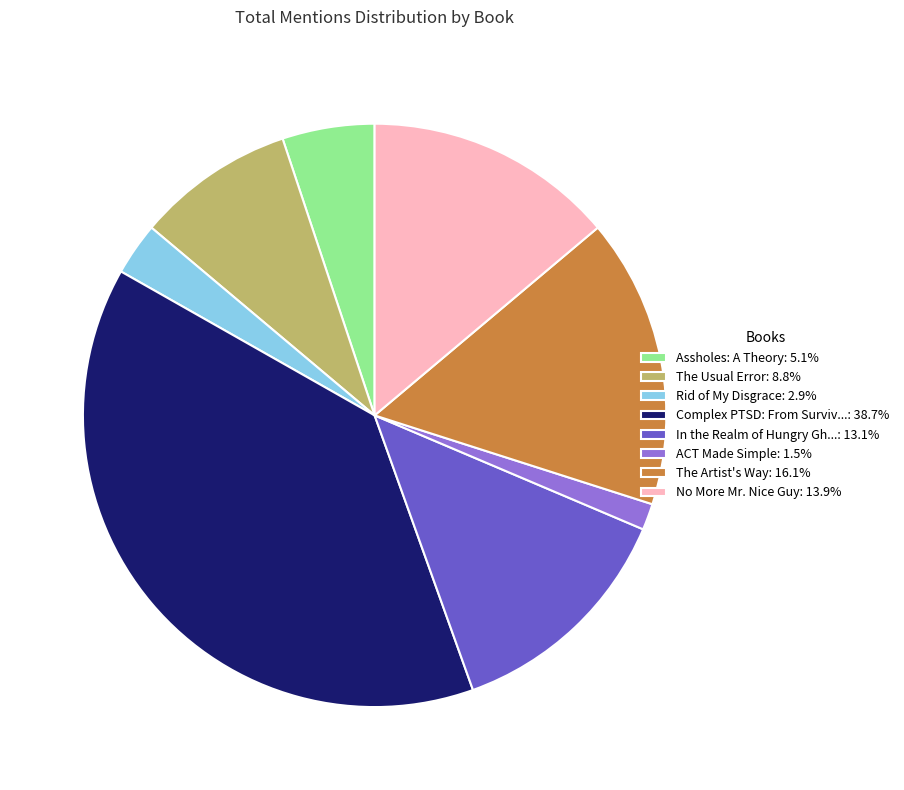

How many slices are in this pie chart?

8